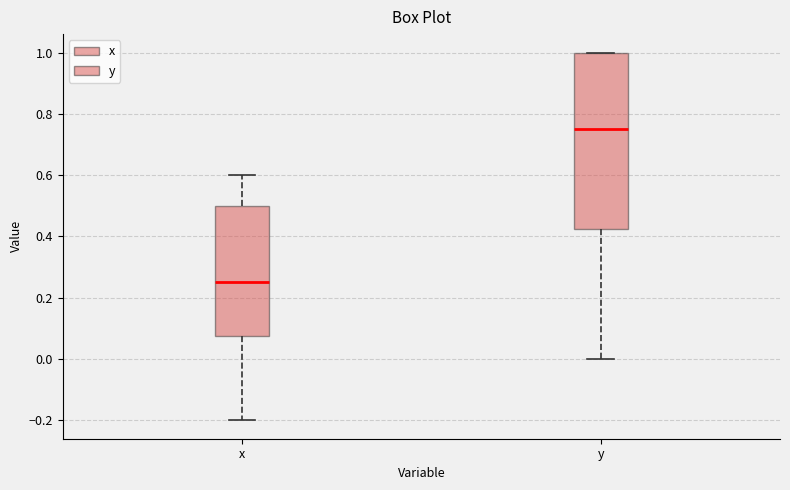

Comparing the boxes themselves (not the whiskers), which one is the tallest?

y